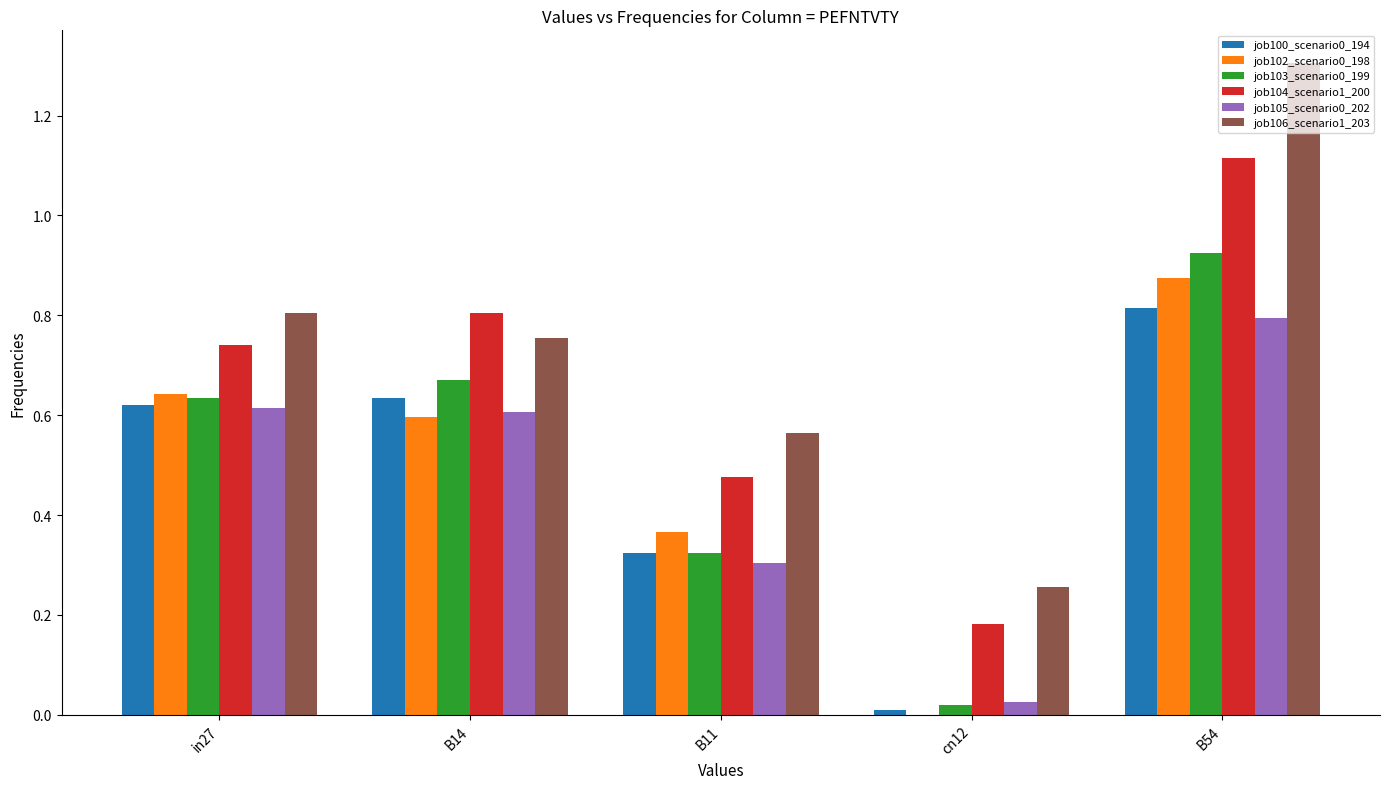

True or false: job104_scenario1_200 has a value of 0.8 at B14.

True